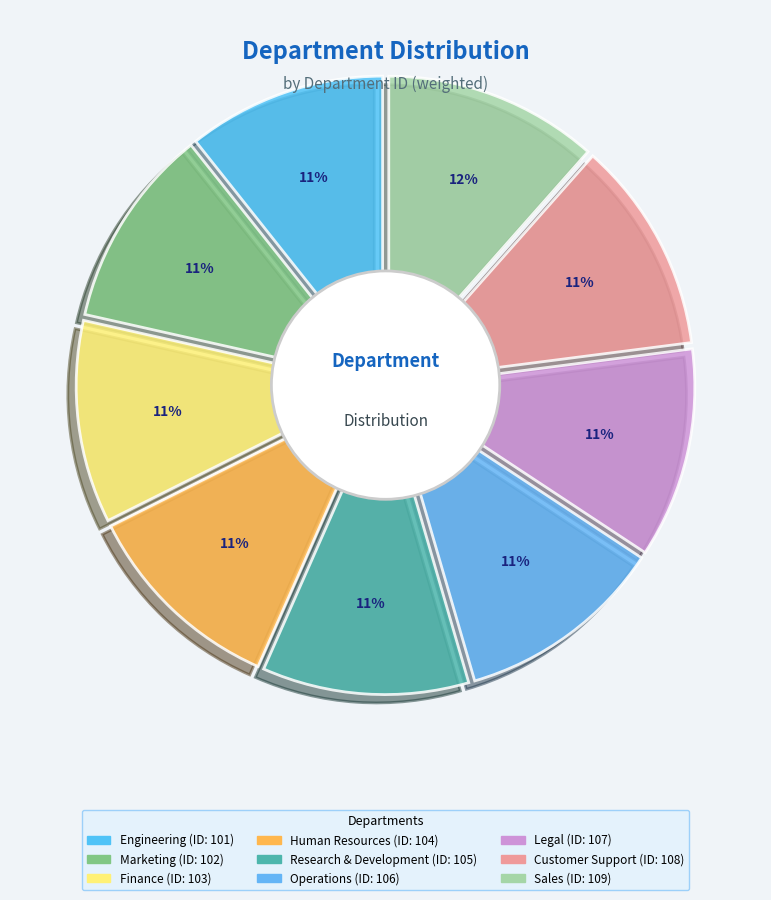

What is the ratio of the value at Human Resources to the value at Finance?

1.0